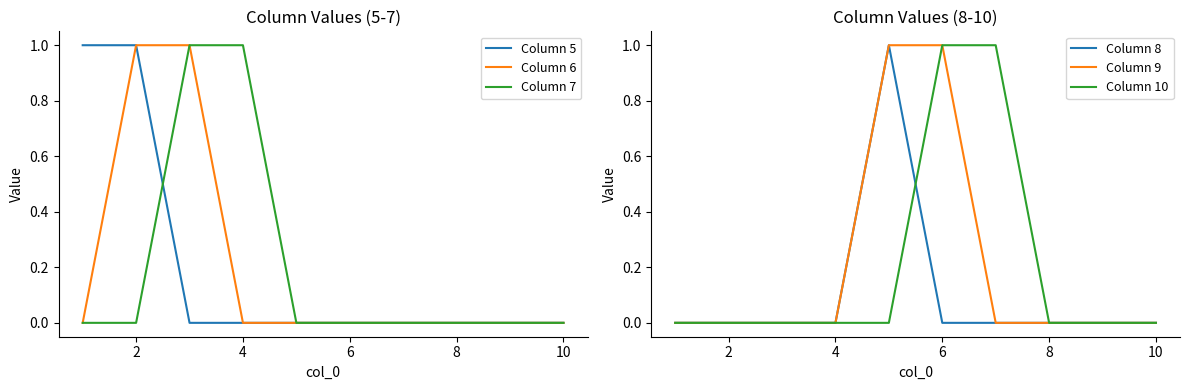

What are all the series names shown in the legend?

Column 5, Column 6, Column 7, Column 8, Column 9, Column 10